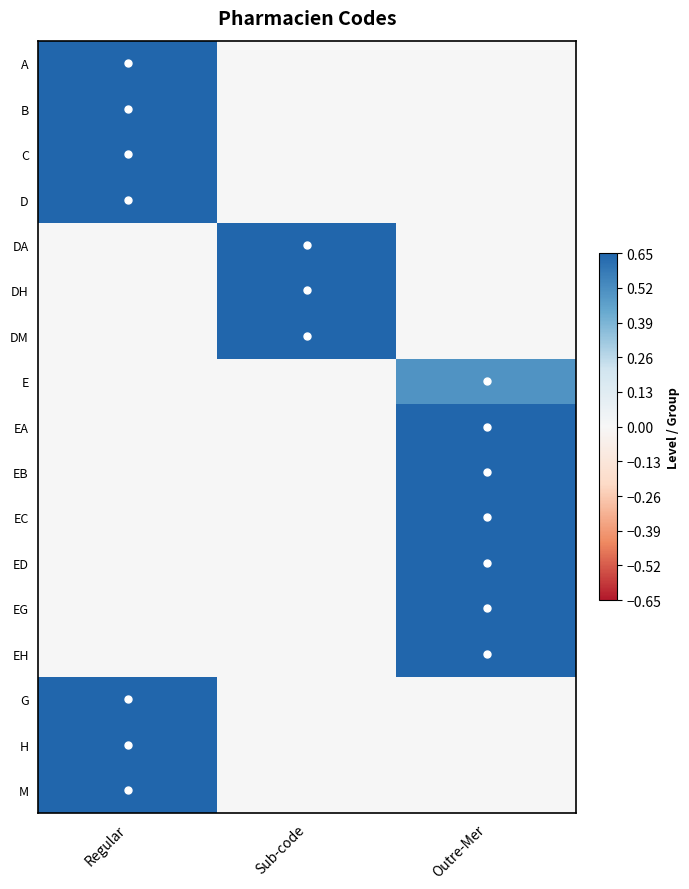

What is the difference between the highest and lowest values at Sub-code?

1.0